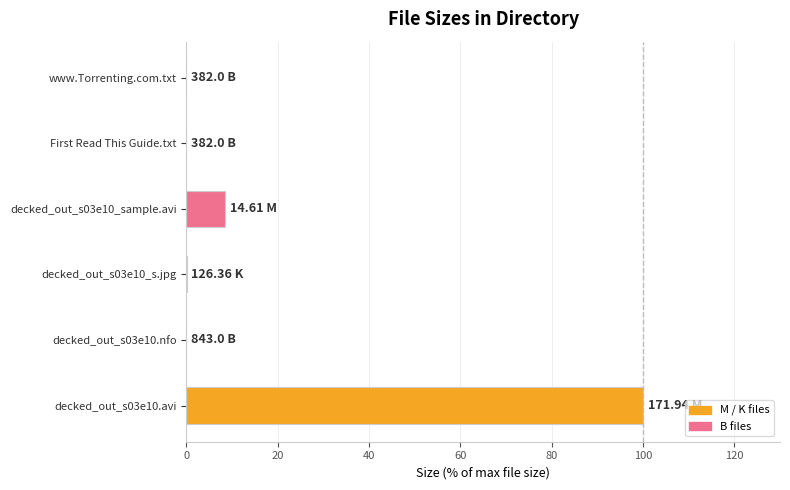

How many series are shown in this chart?

1